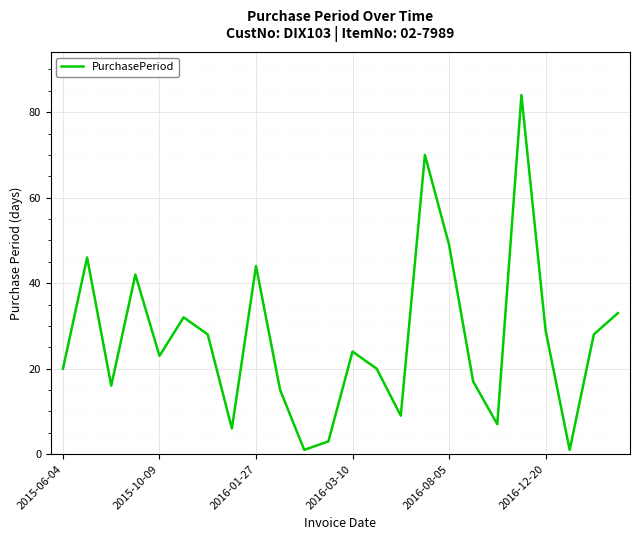

What is the difference between the maximum and minimum values?

83